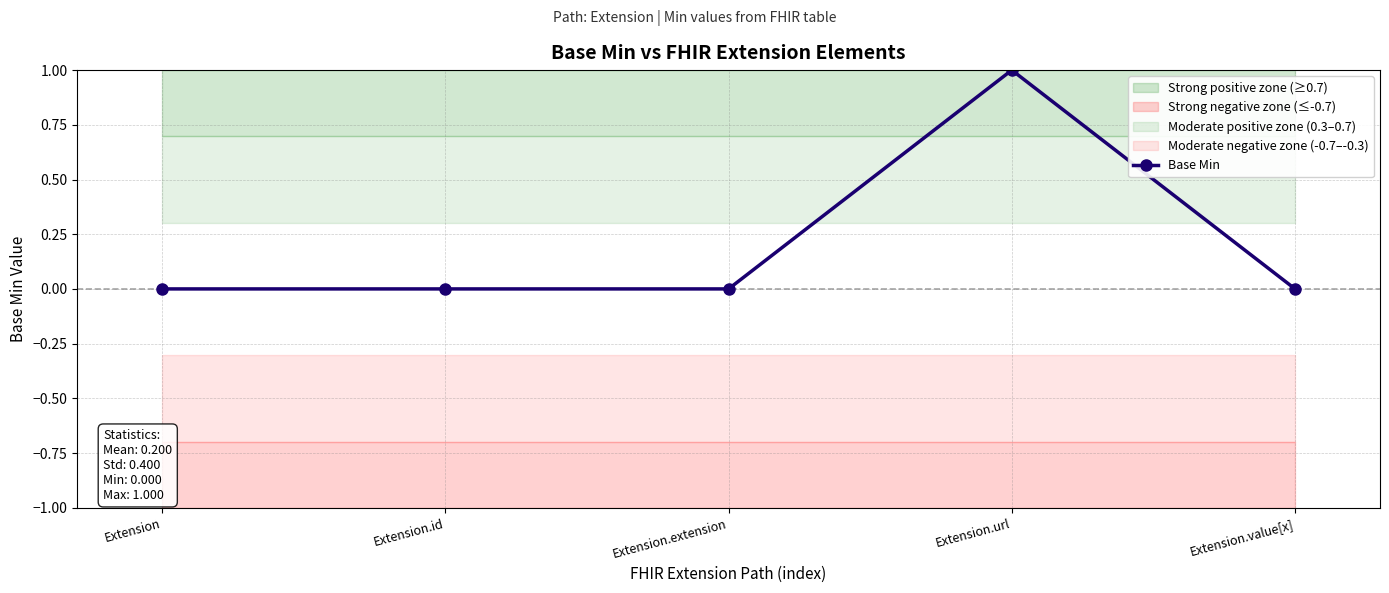

Does the chart display data point markers on the line(s)?

Yes